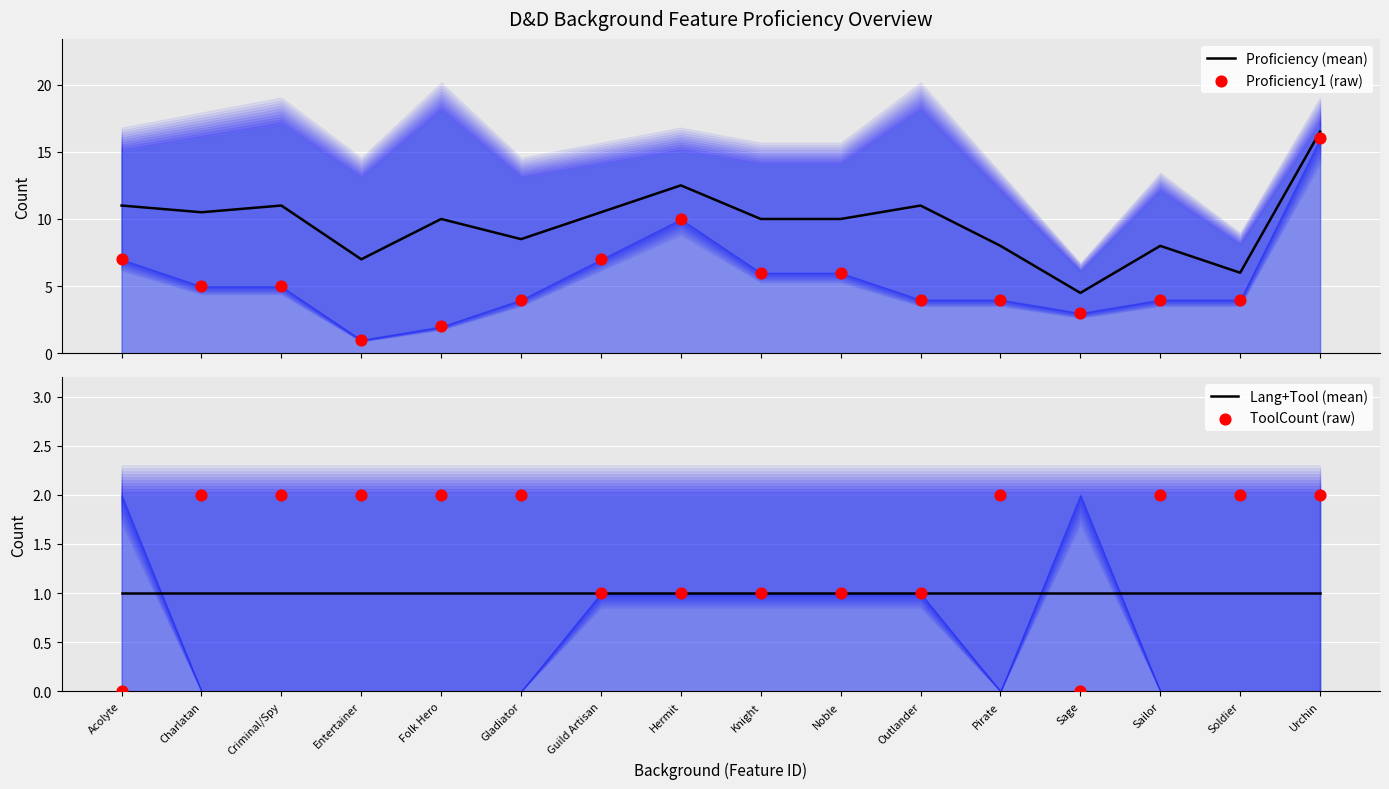

What are all the series names shown in the legend?

Proficiency (mean), Proficiency1 (raw), Lang+Tool (mean), ToolCount (raw)